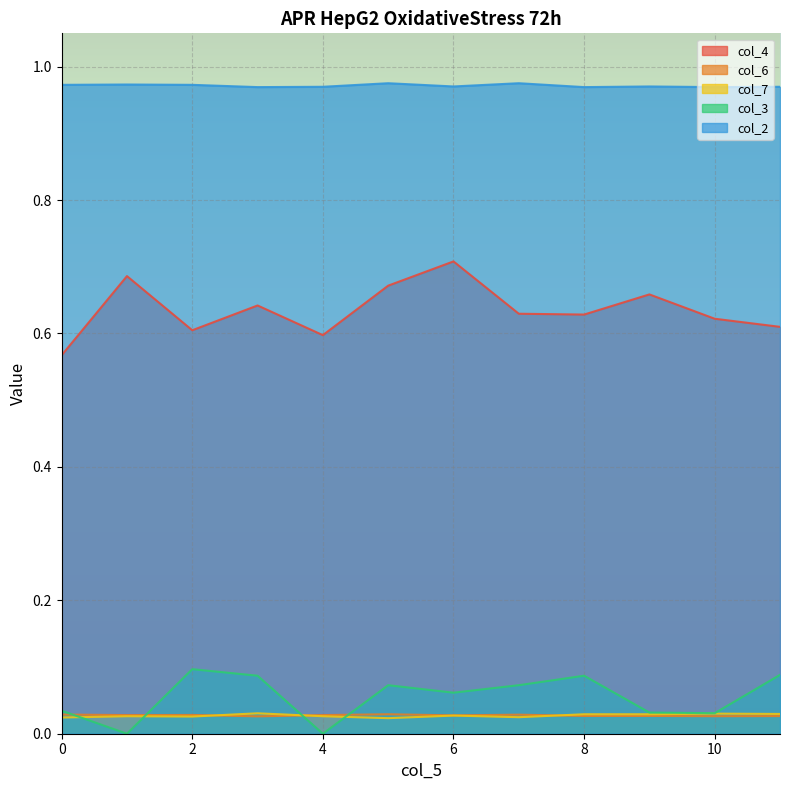

How many lines are shown in the chart?

5